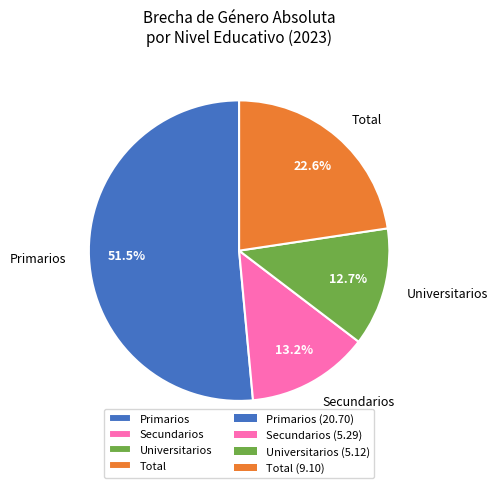

To the nearest percent, what is the average slice percentage?

25%